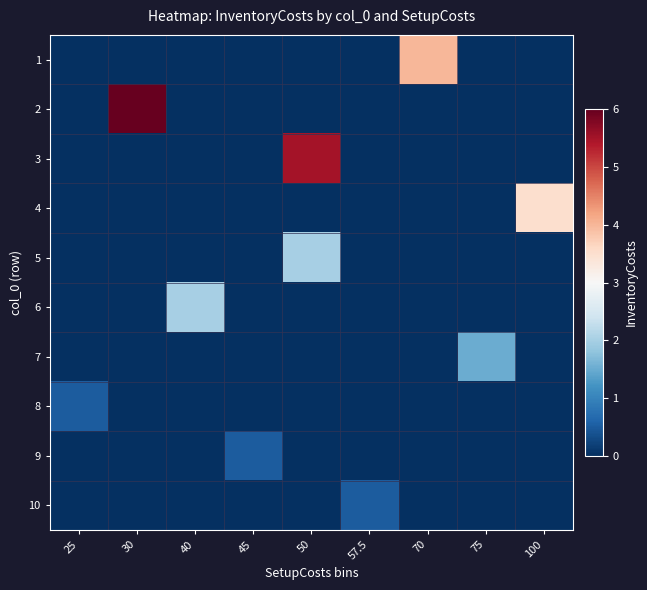

At which category does the chart reach its peak across all series?

30